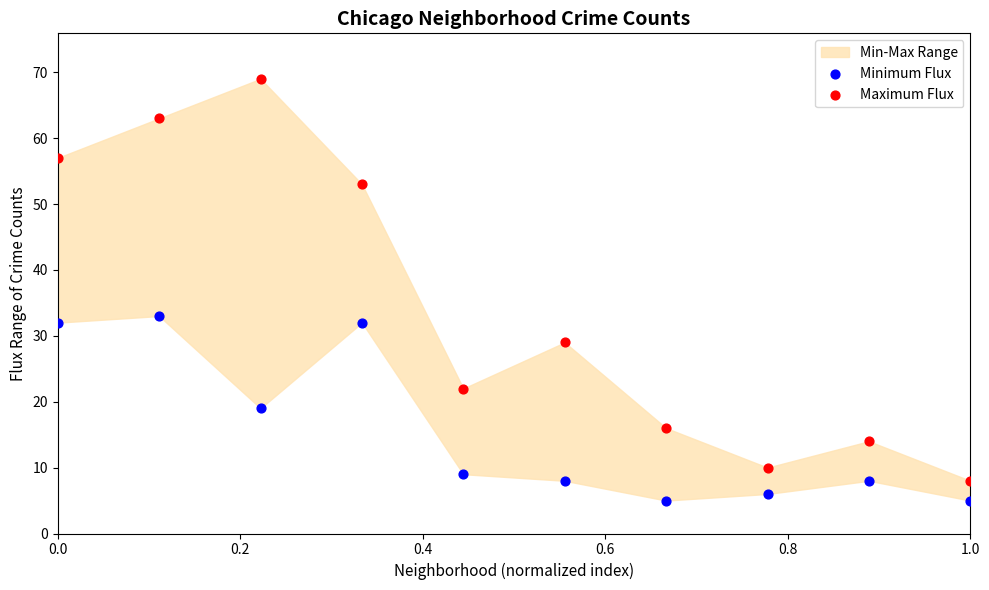

Across all data points, what is the range of Y values (max minus min)?

64